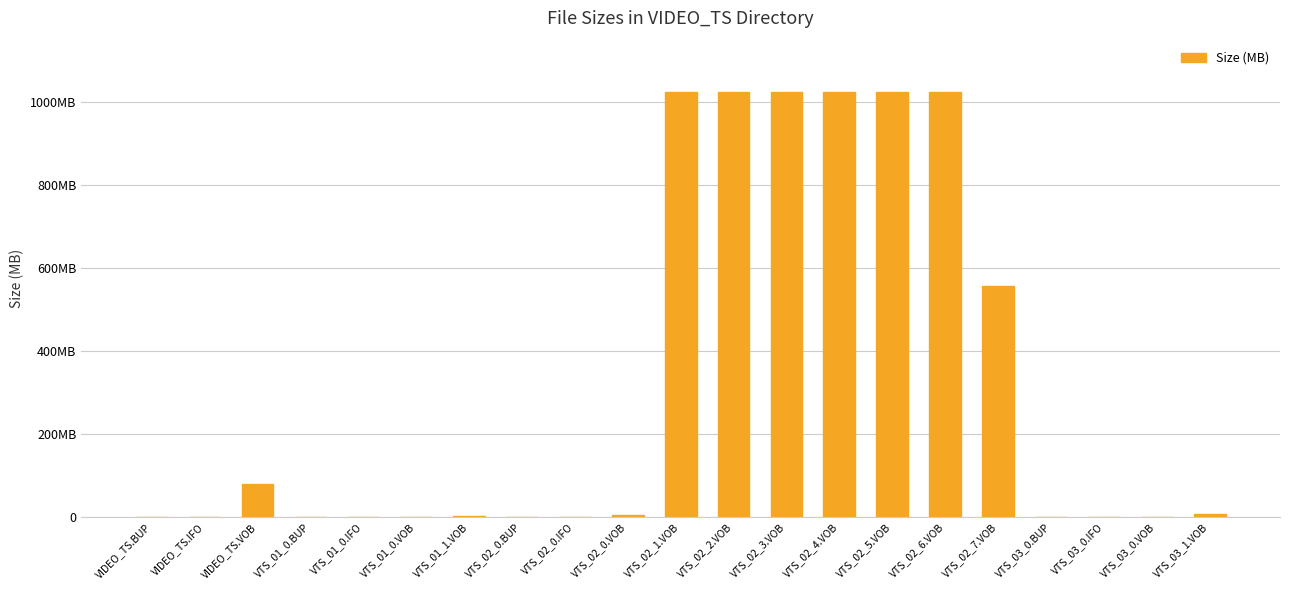

List the labels in order of value, smallest first.

VTS_03_0.BUP, VTS_03_0.IFO, VTS_01_0.BUP, VTS_01_0.IFO, VIDEO_TS.BUP, VIDEO_TS.IFO, VTS_01_0.VOB, VTS_03_0.VOB, VTS_02_0.BUP, VTS_02_0.IFO, VTS_01_1.VOB, VTS_02_0.VOB, VTS_03_1.VOB, VIDEO_TS.VOB, VTS_02_7.VOB, VTS_02_1.VOB, VTS_02_2.VOB, VTS_02_3.VOB, VTS_02_4.VOB, VTS_02_5.VOB, VTS_02_6.VOB